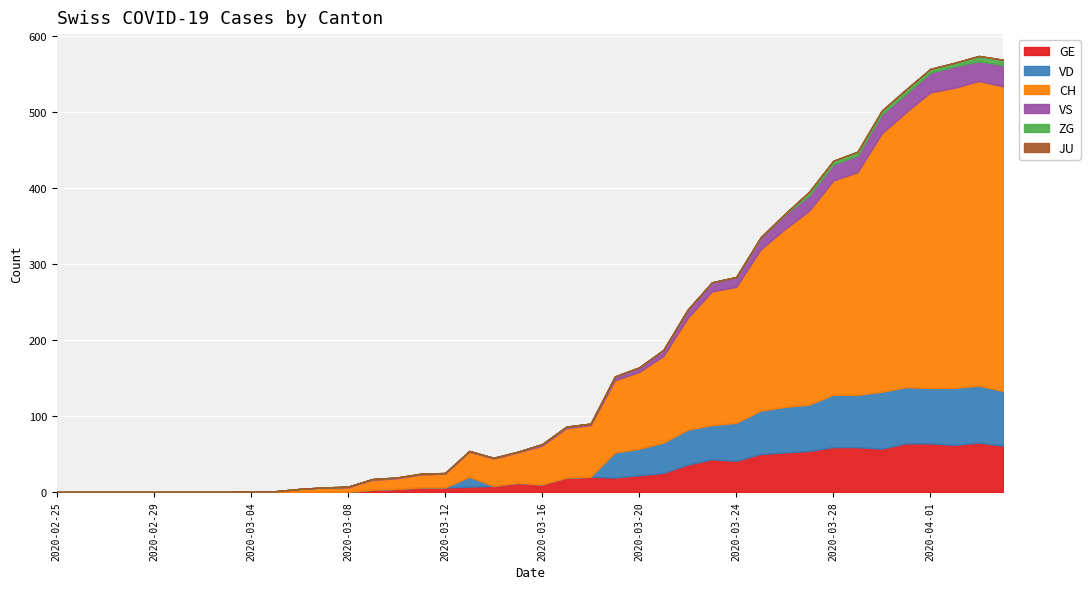

Which series has the largest total across all categories?

CH